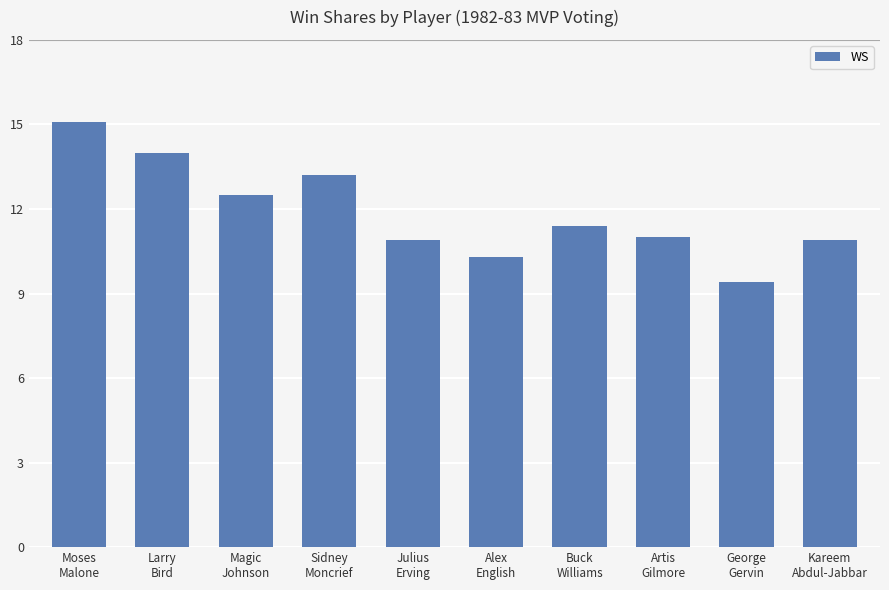

What is the difference between the second highest and second lowest values?

3.7